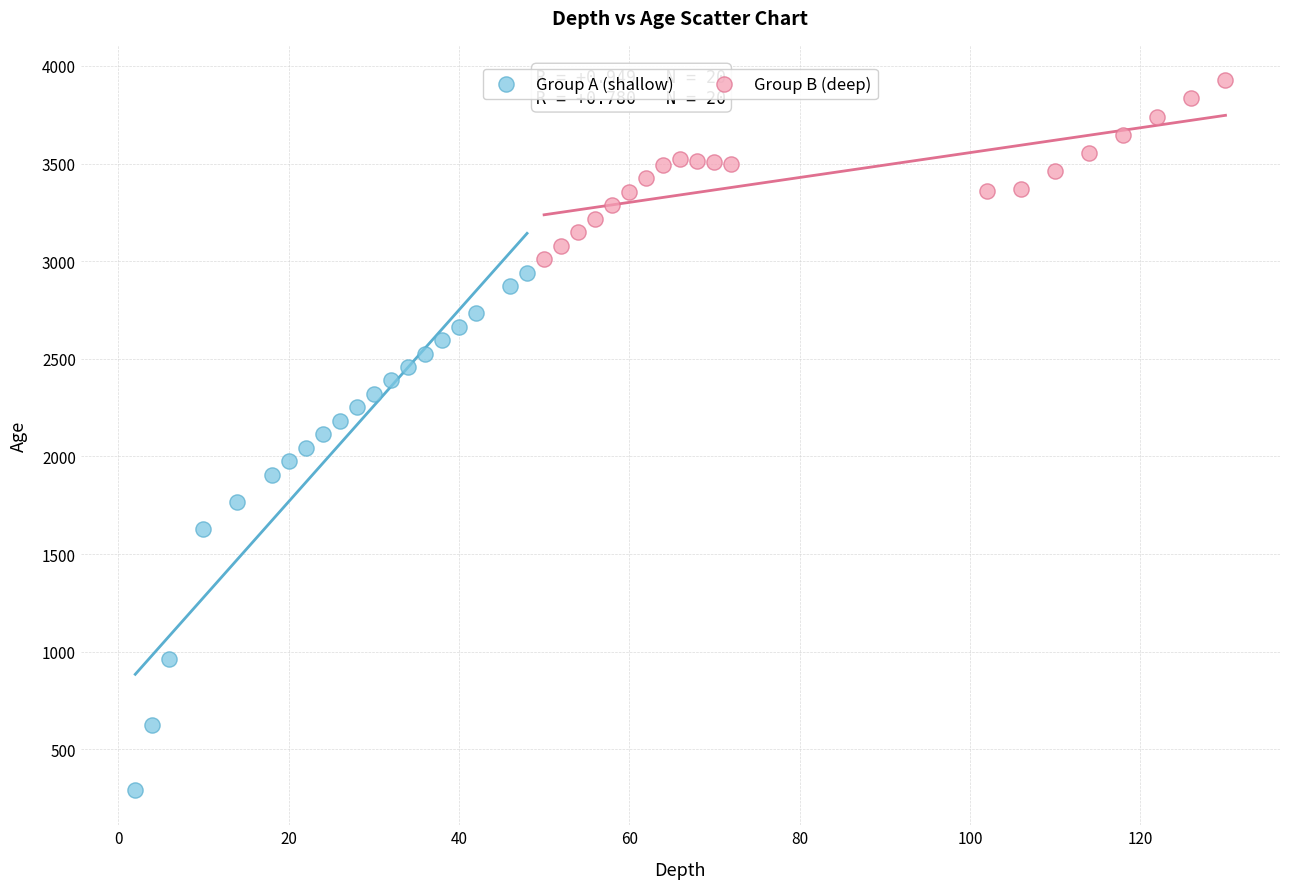

Which series has the widest spread of Y values?

Group A (shallow)